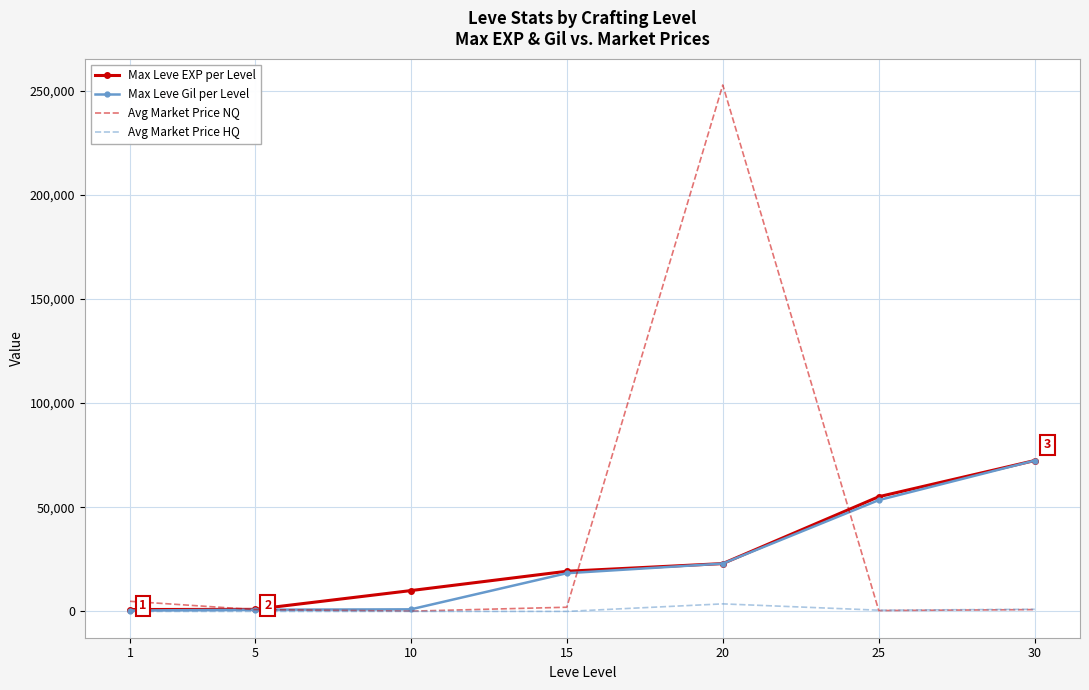

Which series has the largest total across all categories?

Avg Market Price NQ